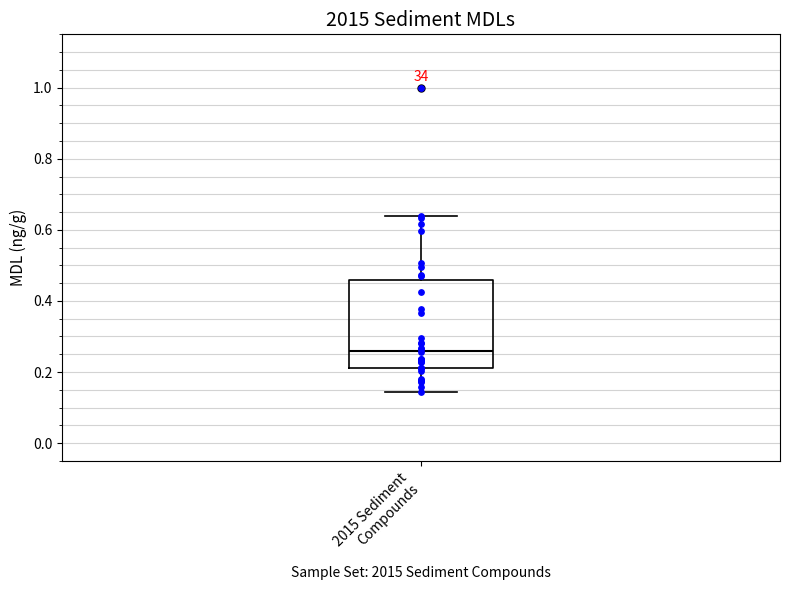

Read this box plot against the y-axis: the position of the median line, the range covered by the box, and the ends of both whiskers. The values are not printed on the chart, so give them approximately, as read against the axis.

median 0.26, box 0.22 to 0.46, whiskers 0.14 to 0.64